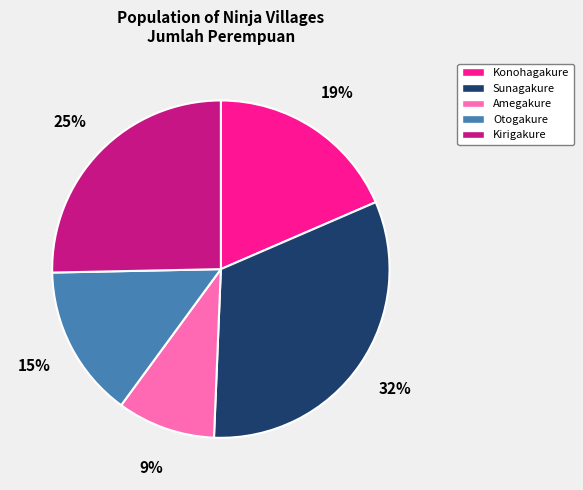

Rank the categories by value from lowest to highest.

Amegakure, Otogakure, Konohagakure, Kirigakure, Sunagakure